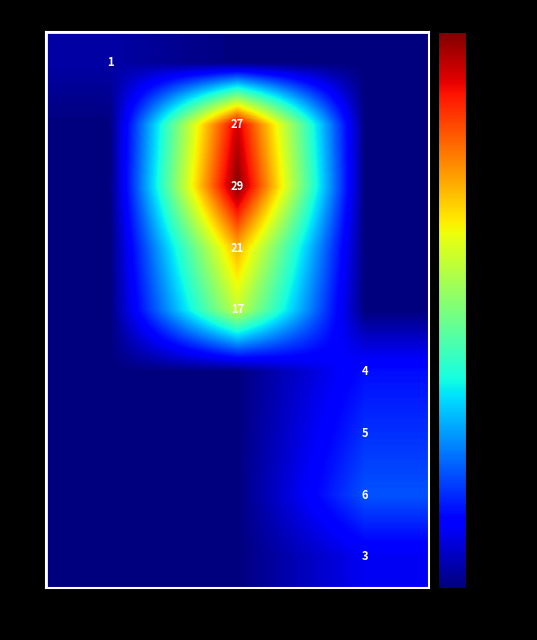

The 4 series shows 17 at neighbor=1. True or false?

True